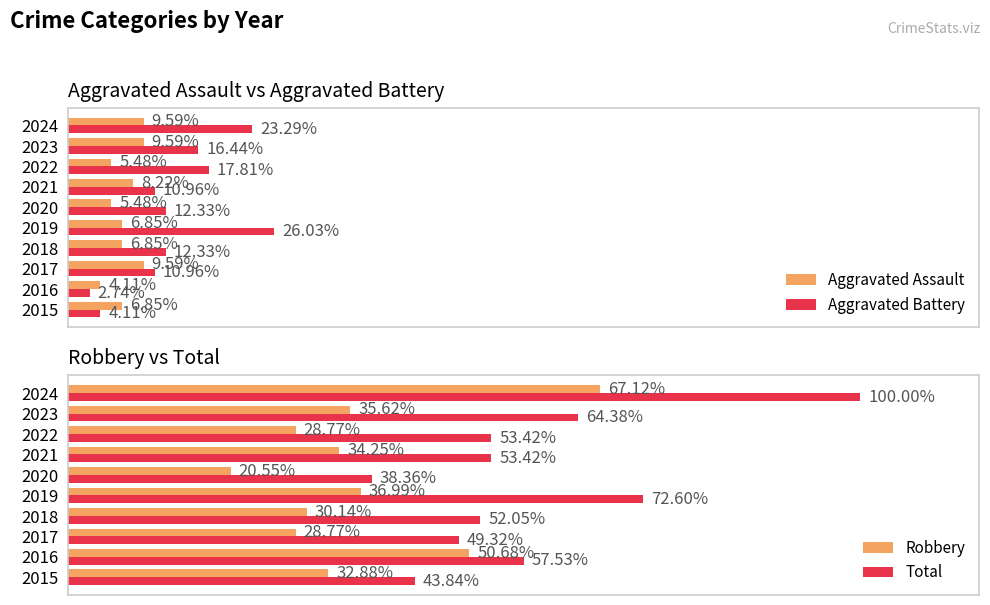

How many values in the Aggravated Battery series exceed 9?

4